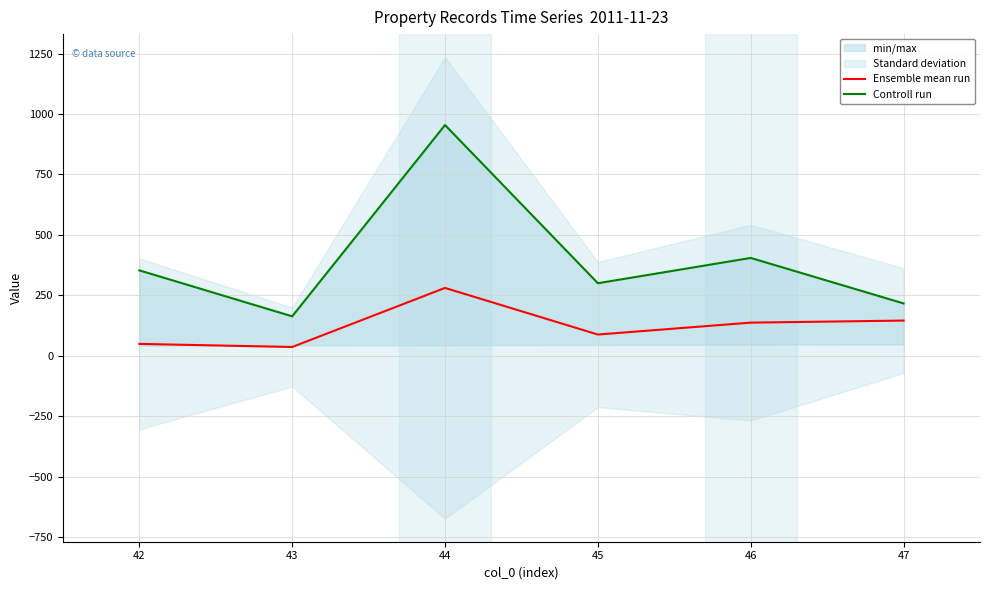

What is the sum of the Controll run values at 46 and 43?

567.9